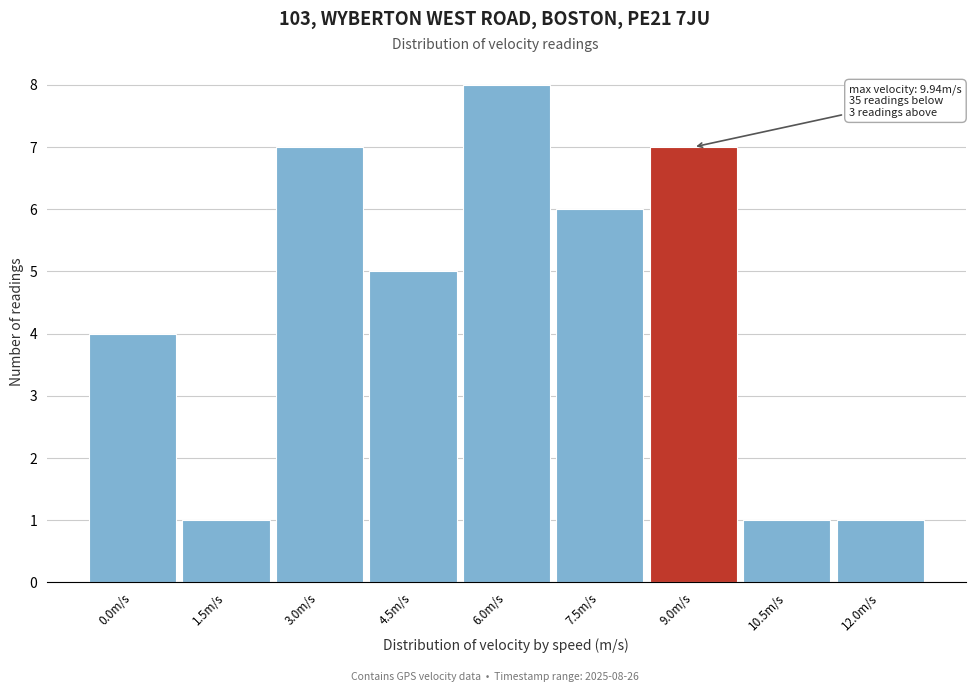

Reading left to right, extract all data points from this chart.

4	1	7	5	8	6	7	1	1